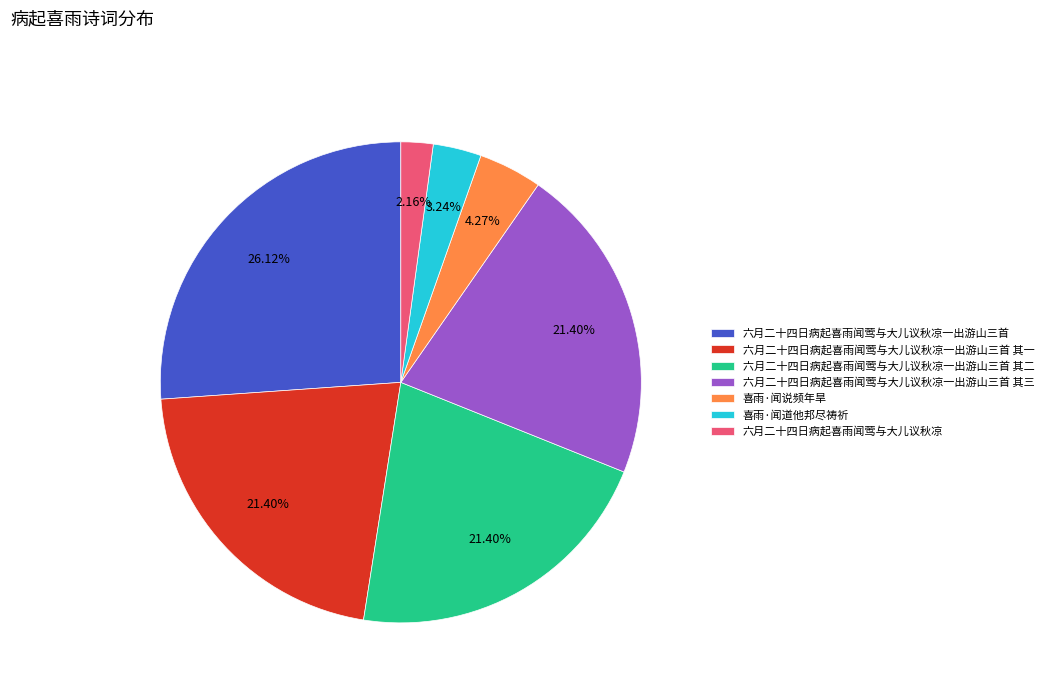

What percentage do 六月二十四日病起喜雨闻莺与大儿议秋凉一出游山三首 and 喜雨·闻道他邦尽祷祈 together represent?

29.4%